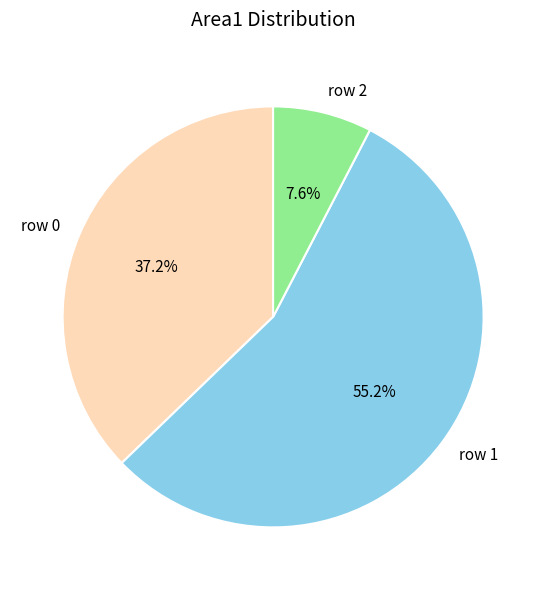

Rank the categories by value from lowest to highest.

row 2, row 0, row 1